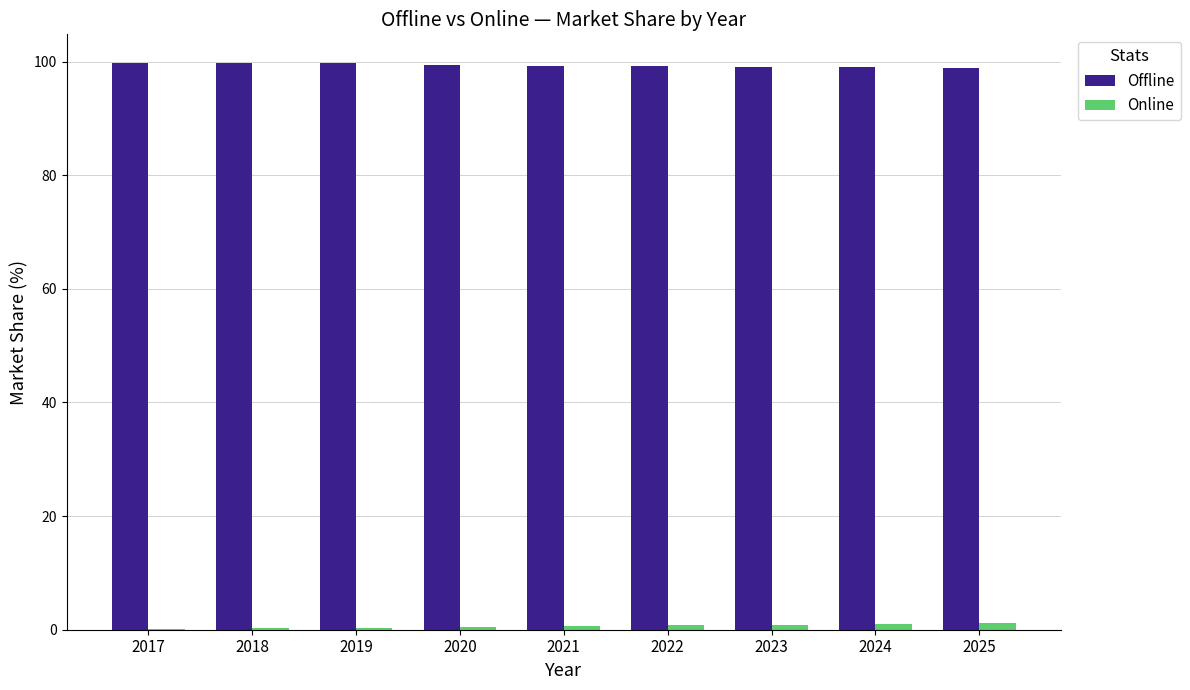

What is the maximum value shown in the chart?

99.8